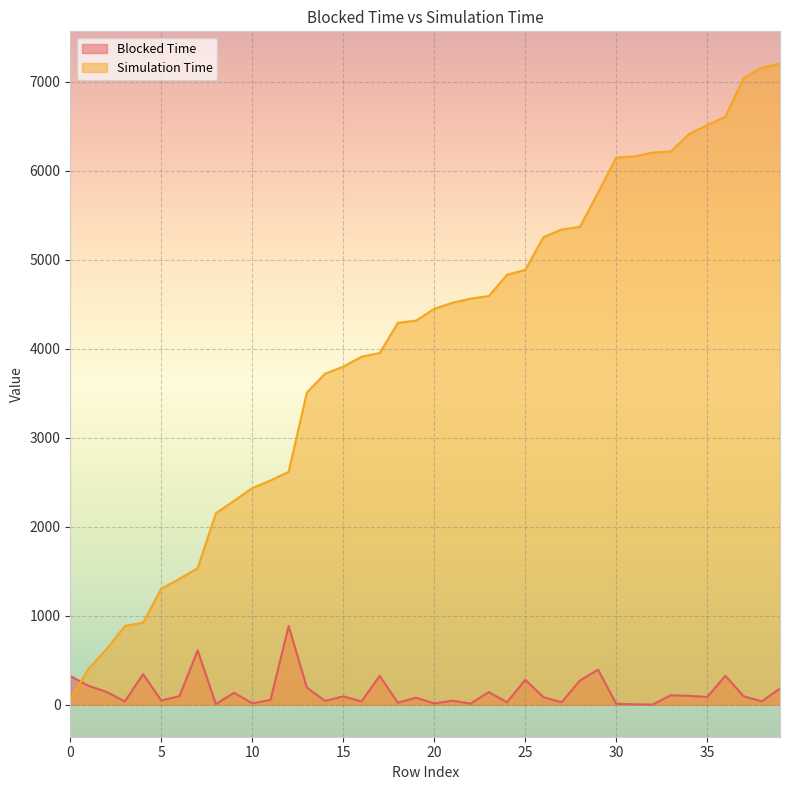

At which label does Blocked Time reach its minimum?

32